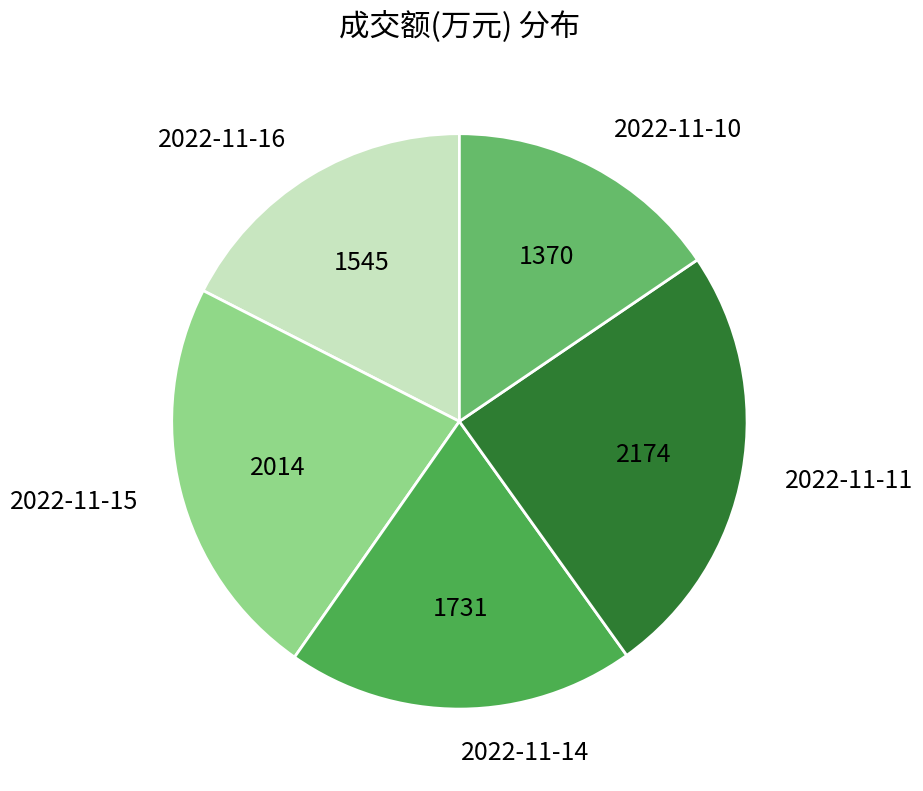

How many segments does this pie chart have?

5